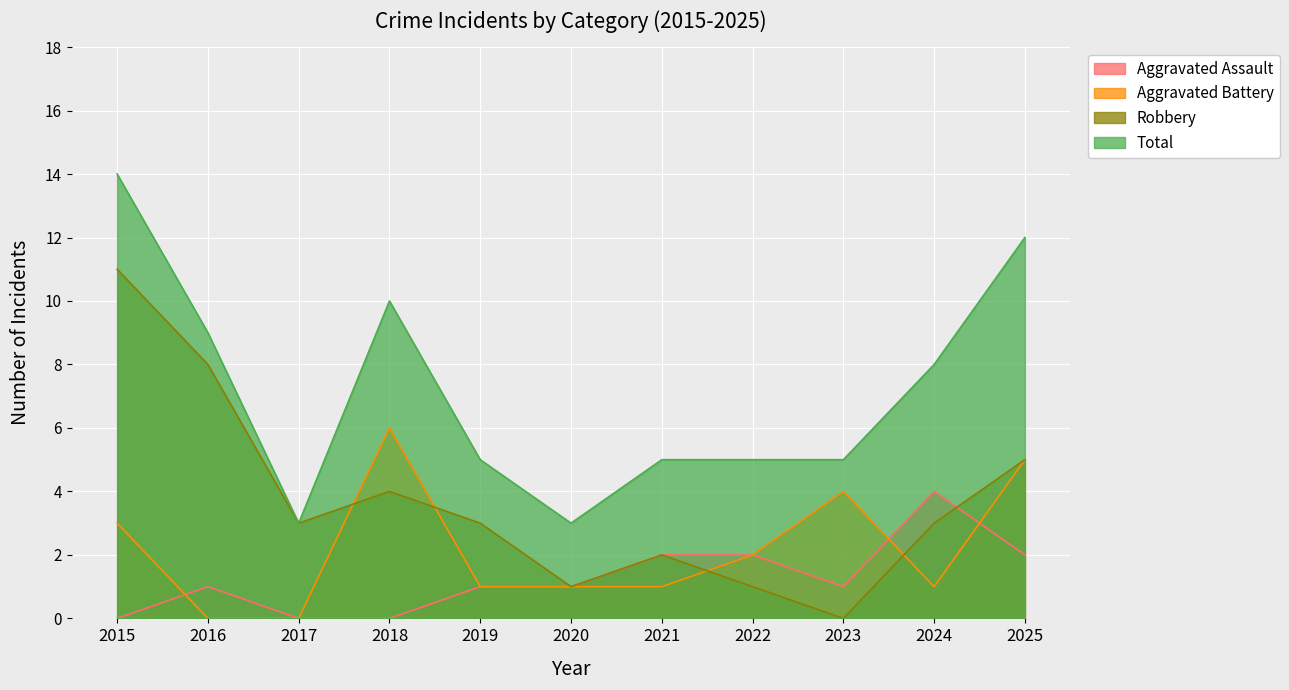

True or false: Total has a value of 14 at 2015.

True